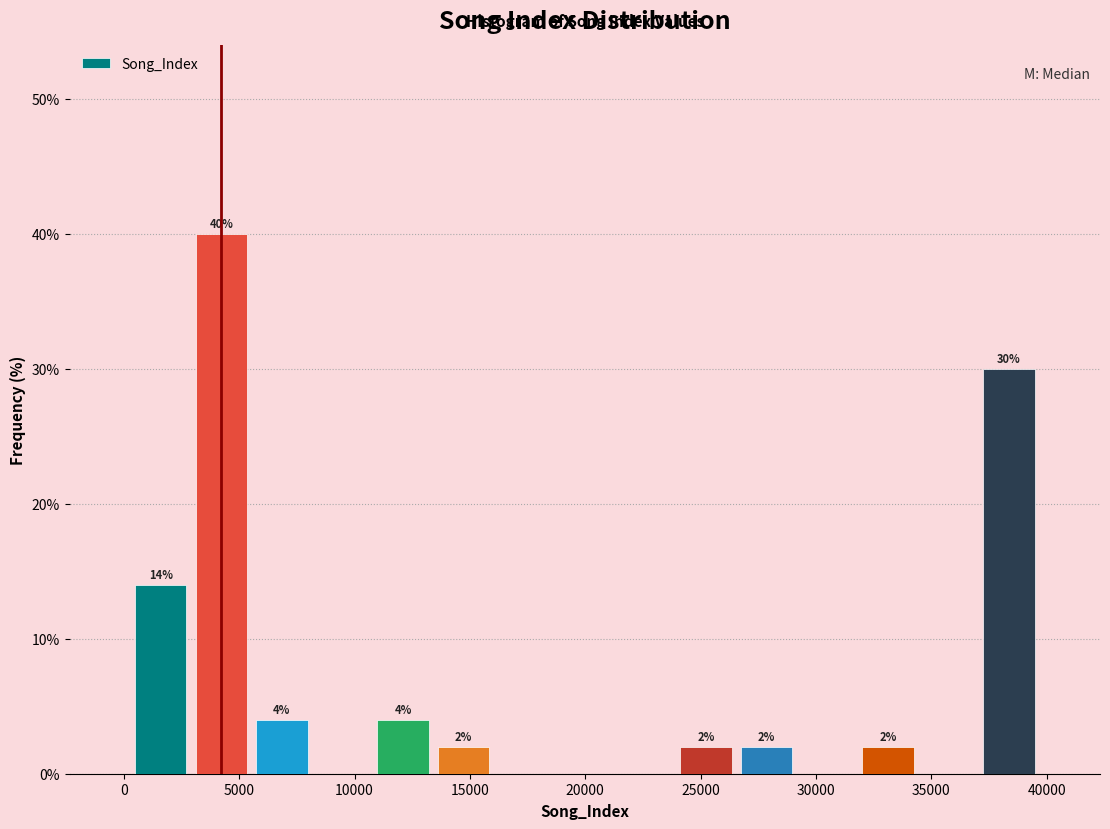

Over which range of the x-axis is the bar tallest?

3000 to 5500